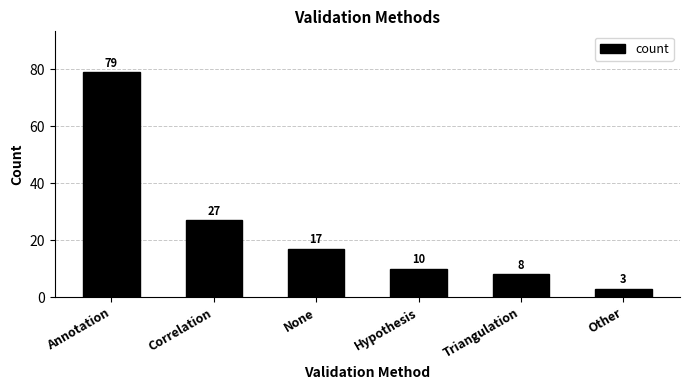

Reading left to right, what are all the values shown in this chart?

Annotation=79	Correlation=27	None=17	Hypothesis=10	Triangulation=8	Other=3